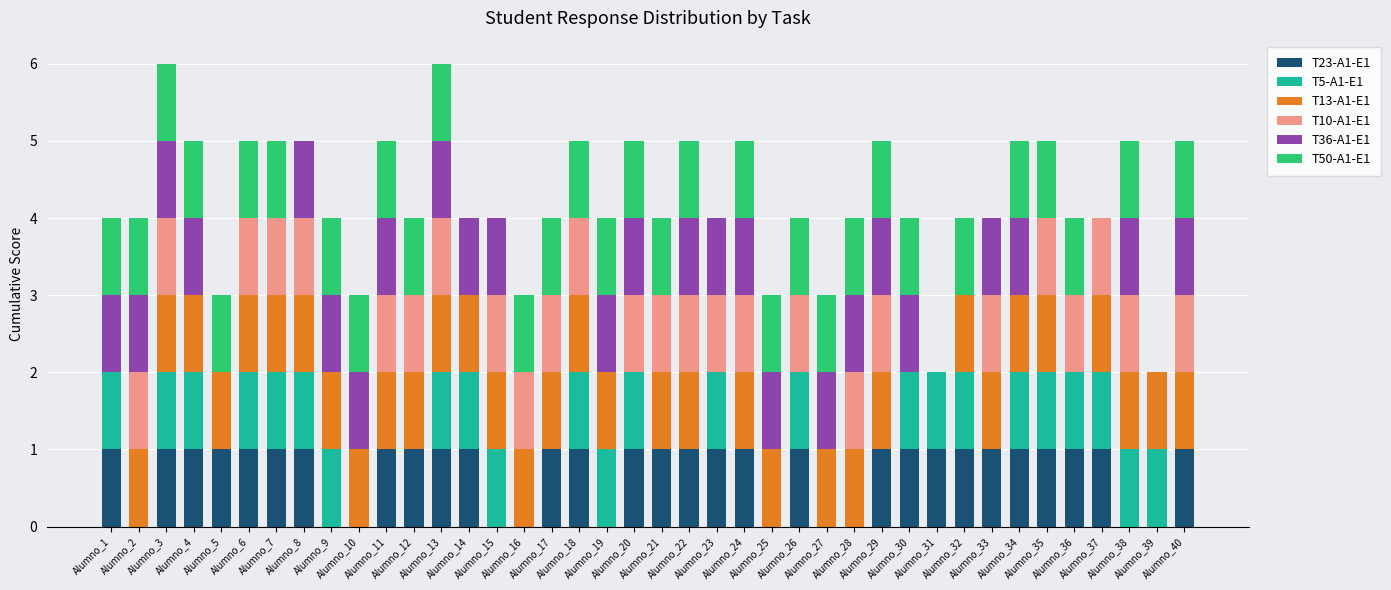

What are all the series names shown in the legend?

T23-A1-E1, T5-A1-E1, T13-A1-E1, T10-A1-E1, T36-A1-E1, T50-A1-E1